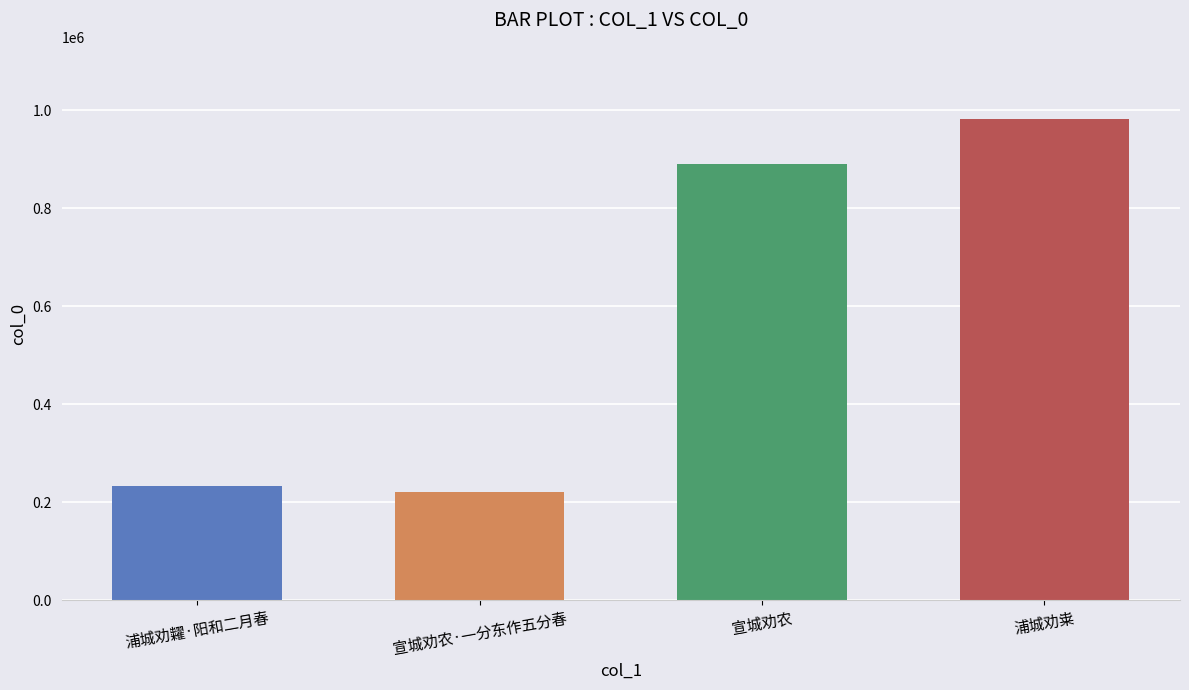

Does the chart contain any negative values?

No